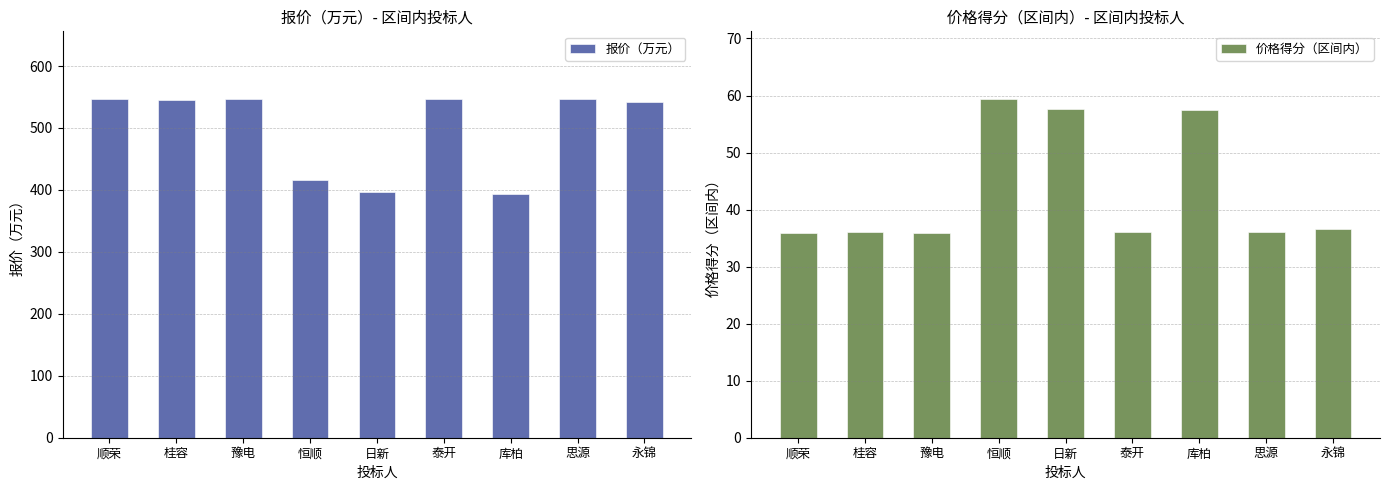

What is the total value across all series at 库柏?

451.3